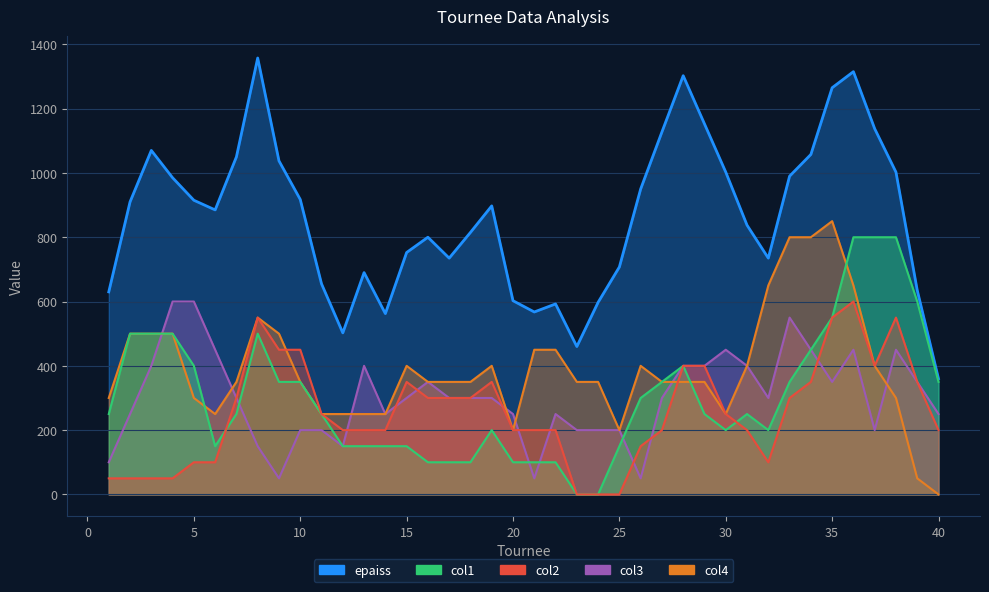

Which series changed the most between 36 and 40?

epaiss